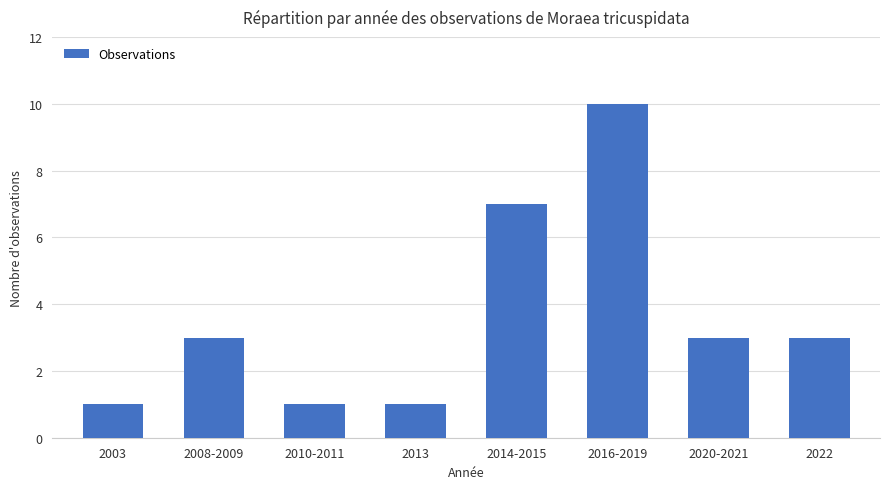

What is the greatest value displayed?

10